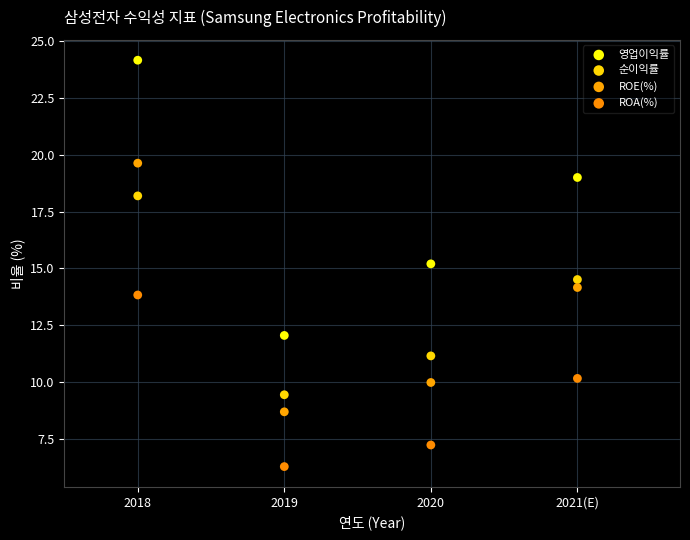

Which series has the largest Y range (max minus min)?

영업이익률